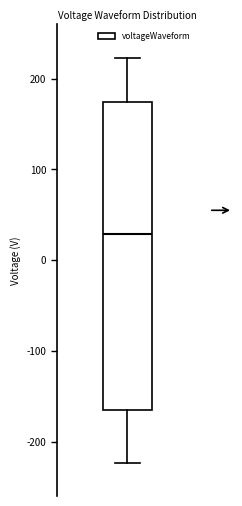

Transcribe this box plot: give where the median line is, the range the box spans, and where the two whiskers end, as read against the y-axis. The values are not printed on the chart, so give them approximately, as read against the axis.

median 30, box -170 to 170, whiskers -220 to 220